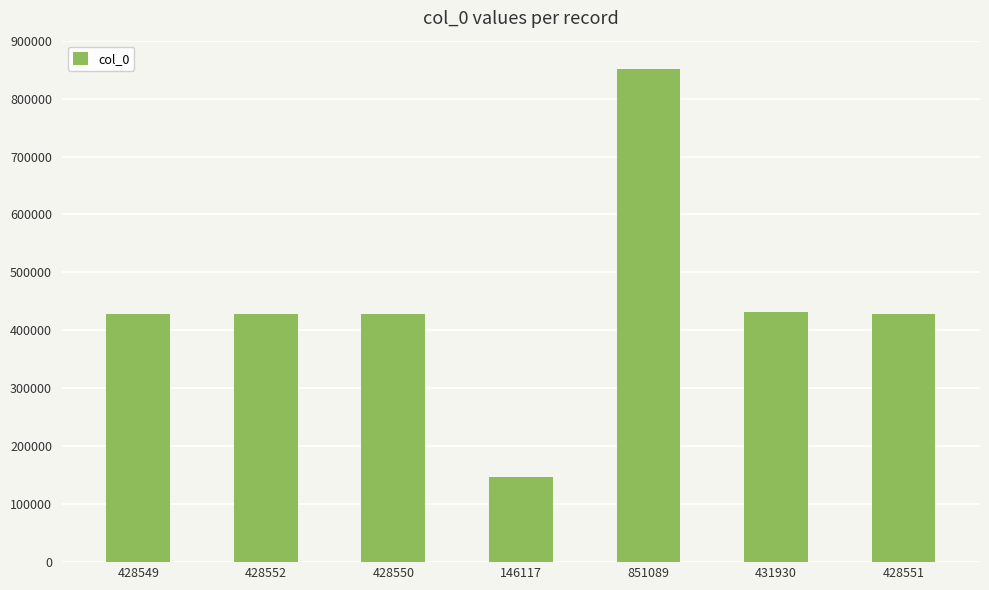

What is the difference between the maximum and minimum values?

704972